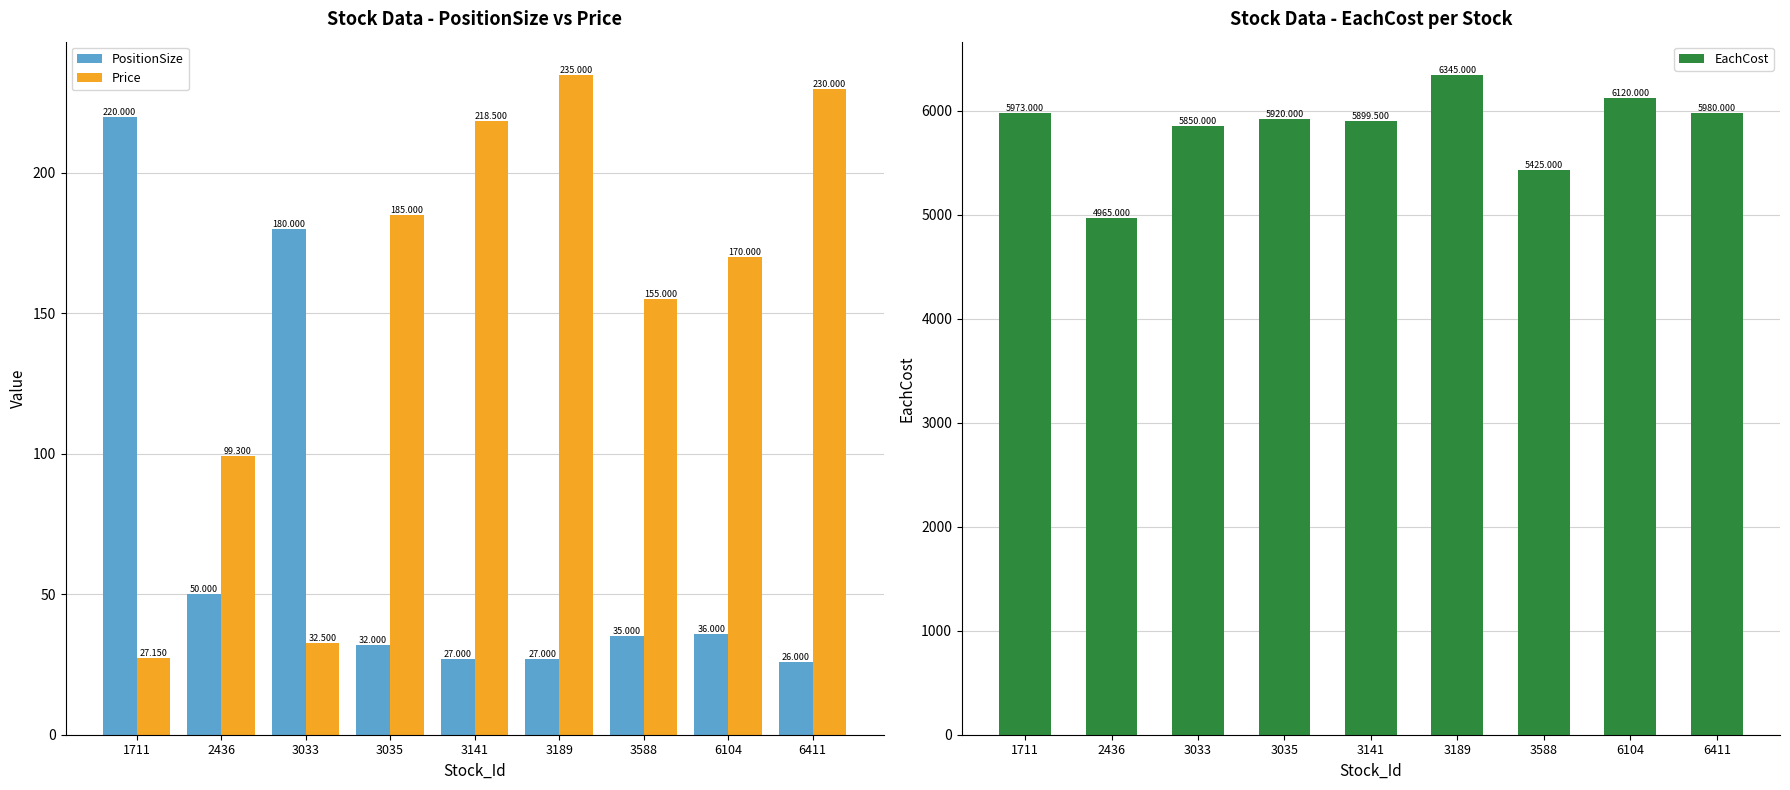

List the labels in order of Price value, smallest first.

1711, 3033, 2436, 3588, 6104, 3035, 3141, 6411, 3189